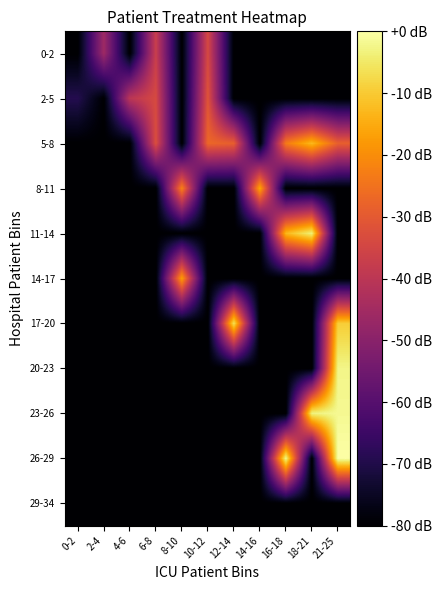

Reading right to left, list all the values displayed in this chart.

0-2: 21-25=5.6	18-21=5.6	16-18=5.6	14-16=5.6	12-14=5.6	10-12=17.7	8-10=5.6	6-8=16.9	4-6=5.6	2-4=14.6	0-2=5.6
2-5: 21-25=5.6	18-21=5.6	16-18=5.6	14-16=5.6	12-14=5.6	10-12=18.4	8-10=5.6	6-8=17.7	4-6=16.1	2-4=5.6	0-2=8.5
5-8: 21-25=19.1	18-21=23.3	16-18=20.5	14-16=5.6	12-14=19.1	10-12=19.5	8-10=5.6	6-8=18.1	4-6=5.6	2-4=5.6	0-2=5.6
8-11: 21-25=5.6	18-21=5.6	16-18=5.6	14-16=22.6	12-14=5.6	10-12=5.6	8-10=20.9	6-8=5.6	4-6=5.6	2-4=5.6	0-2=5.6
11-14: 21-25=5.6	18-21=25.8	16-18=23.2	14-16=5.6	12-14=5.6	10-12=5.6	8-10=5.6	6-8=5.6	4-6=5.6	2-4=5.6	0-2=5.6
14-17: 21-25=5.6	18-21=5.6	16-18=5.6	14-16=5.6	12-14=5.6	10-12=5.6	8-10=22.2	6-8=5.6	4-6=5.6	2-4=5.6	0-2=5.6
17-20: 21-25=24.2	18-21=5.6	16-18=5.6	14-16=5.6	12-14=25.1	10-12=5.6	8-10=5.6	6-8=5.6	4-6=5.6	2-4=5.6	0-2=5.6
20-23: 21-25=26.0	18-21=5.6	16-18=5.6	14-16=5.6	12-14=5.6	10-12=5.6	8-10=5.6	6-8=5.6	4-6=5.6	2-4=5.6	0-2=5.6
23-26: 21-25=26.2	18-21=25.9	16-18=5.6	14-16=5.6	12-14=5.6	10-12=5.6	8-10=5.6	6-8=5.6	4-6=5.6	2-4=5.6	0-2=5.6
26-29: 21-25=26.7	18-21=5.6	16-18=26.2	14-16=5.6	12-14=5.6	10-12=5.6	8-10=5.6	6-8=5.6	4-6=5.6	2-4=5.6	0-2=5.6
29-34: 21-25=5.6	18-21=5.6	16-18=5.6	14-16=5.6	12-14=5.6	10-12=5.6	8-10=5.6	6-8=5.6	4-6=5.6	2-4=5.6	0-2=5.6